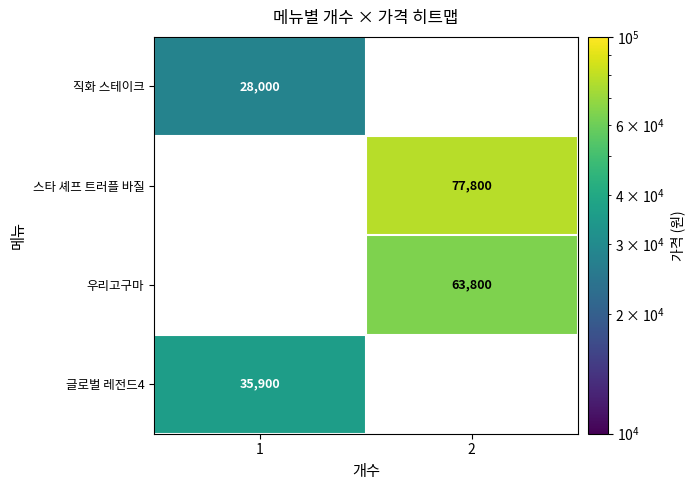

Which label corresponds to the largest value in the chart?

2